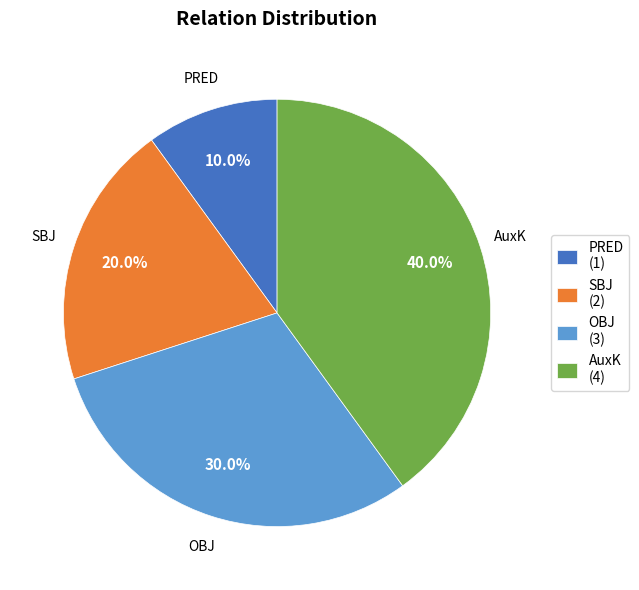

The PRED slice represents 10% of the pie. True or false?

True